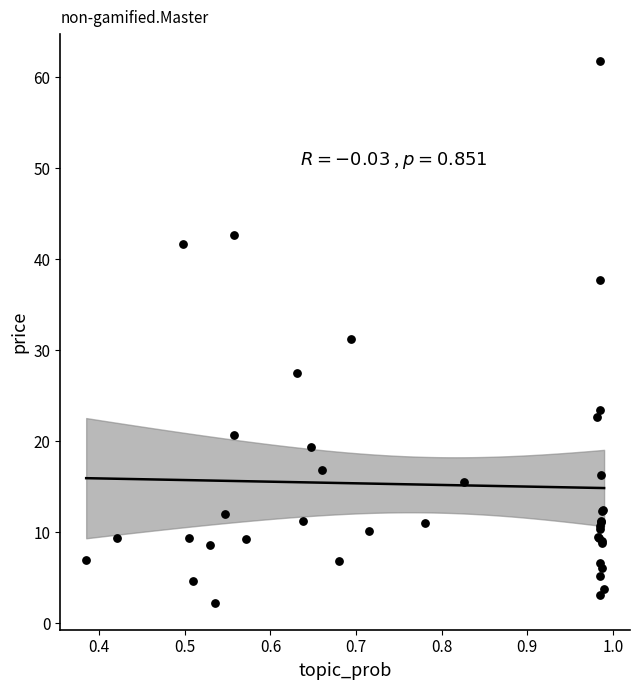

What Y value in the scatter plot is closest to 32?

31.2